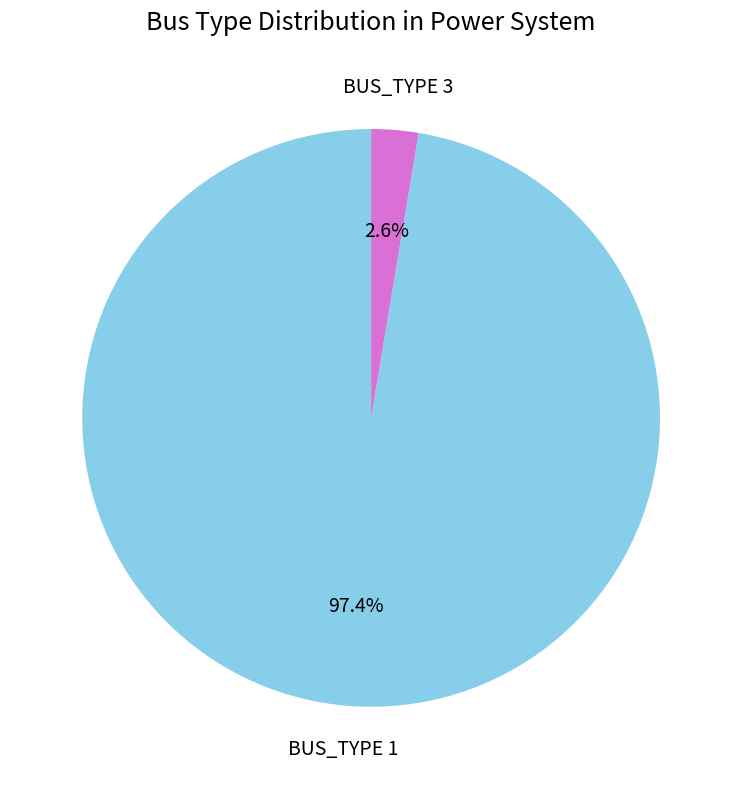

What percentage is NOT represented by BUS_TYPE 1?

2.6%